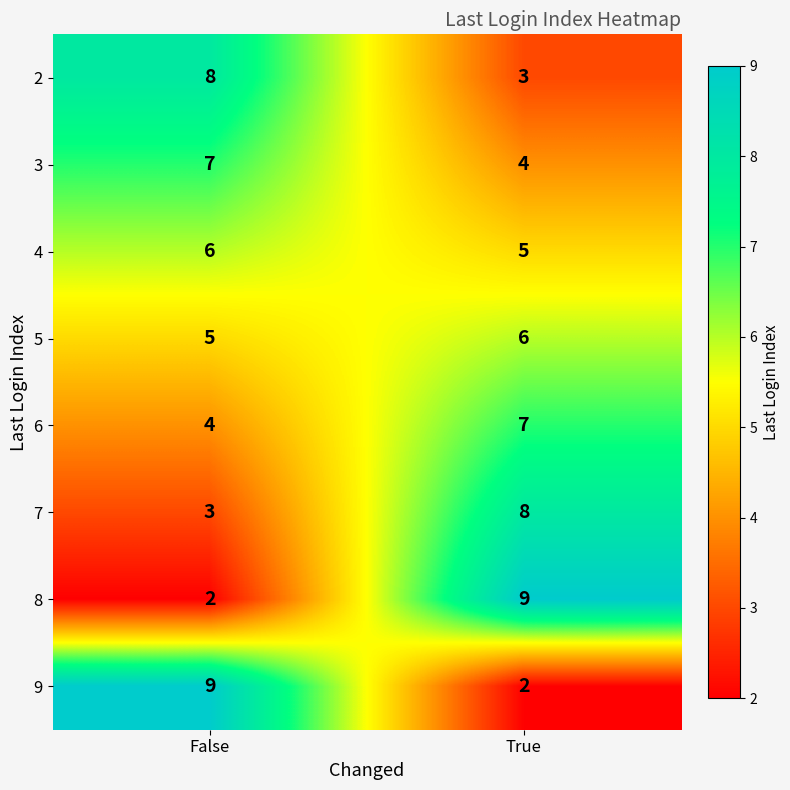

What is the total value across all series at False?

44